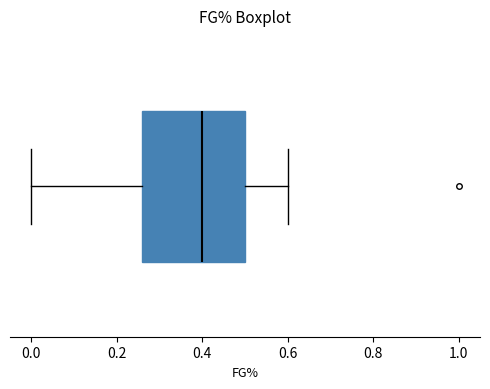

Transcribe this box plot: give where the median line is, the range the box spans, and where the two whiskers end, as read against the x-axis. The values are not printed on the chart, so give them approximately, as read against the axis.

median 0.40, box 0.26 to 0.50, whiskers 0.00 to 0.60